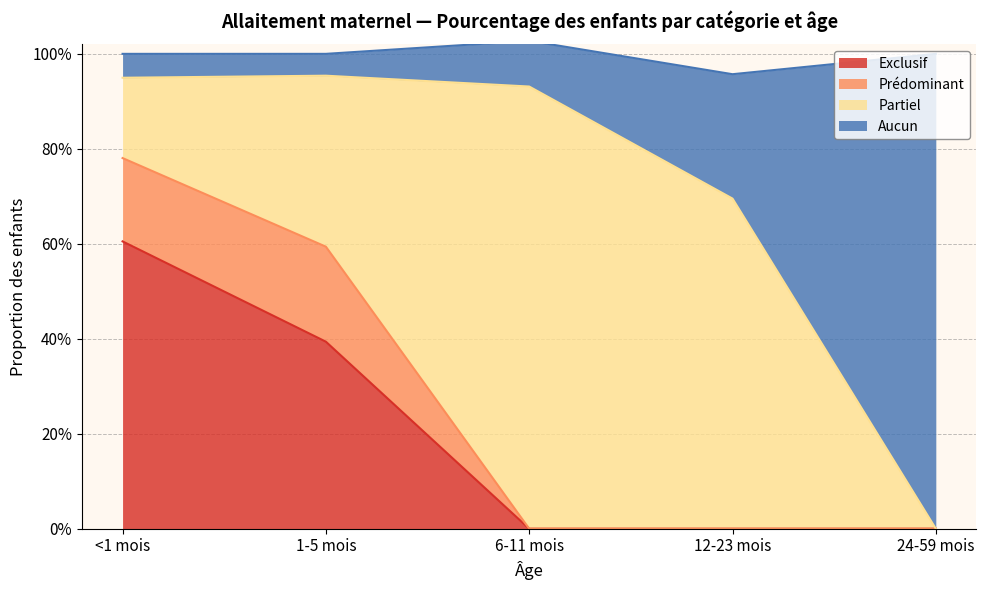

What is the value of the Exclusif point at the 1st from the left?

0.6